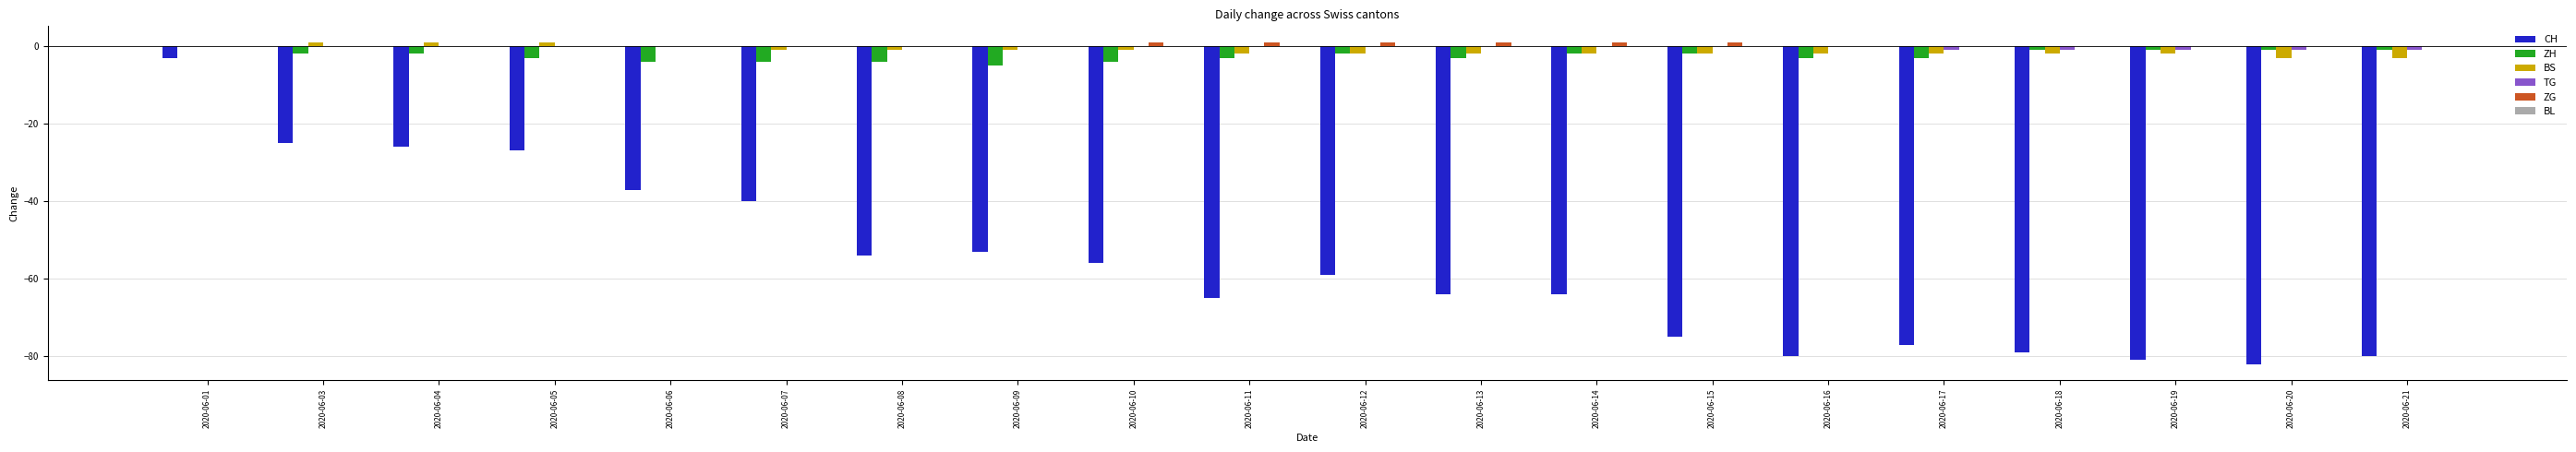

The value of ZG at 2020-06-07 is 0. True or false?

True